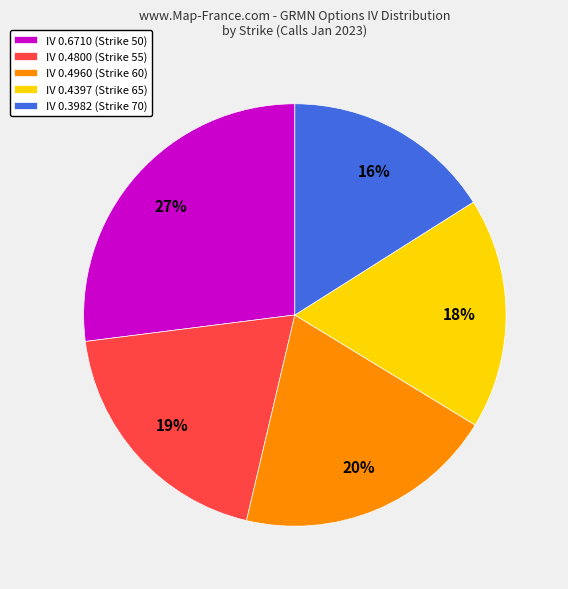

Does IV 0.4397 (Strike 65) account for over 50% of the chart?

No